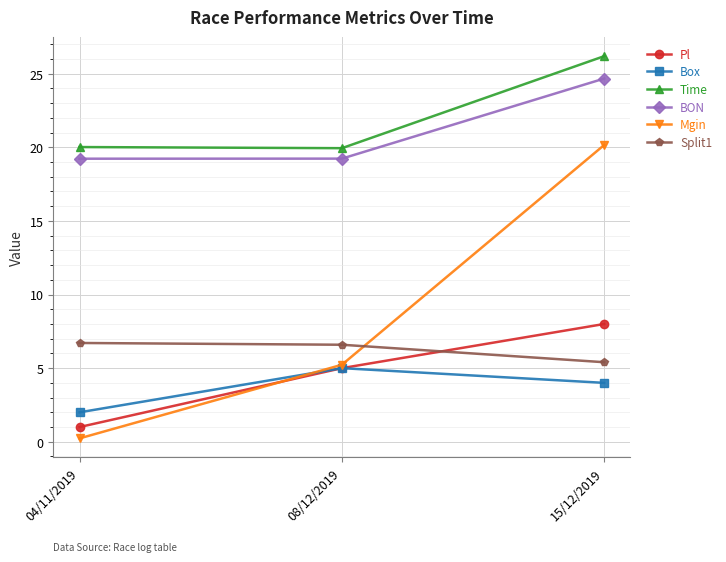

Is it true that Pl equals 1.0 at 04/11/2019?

True